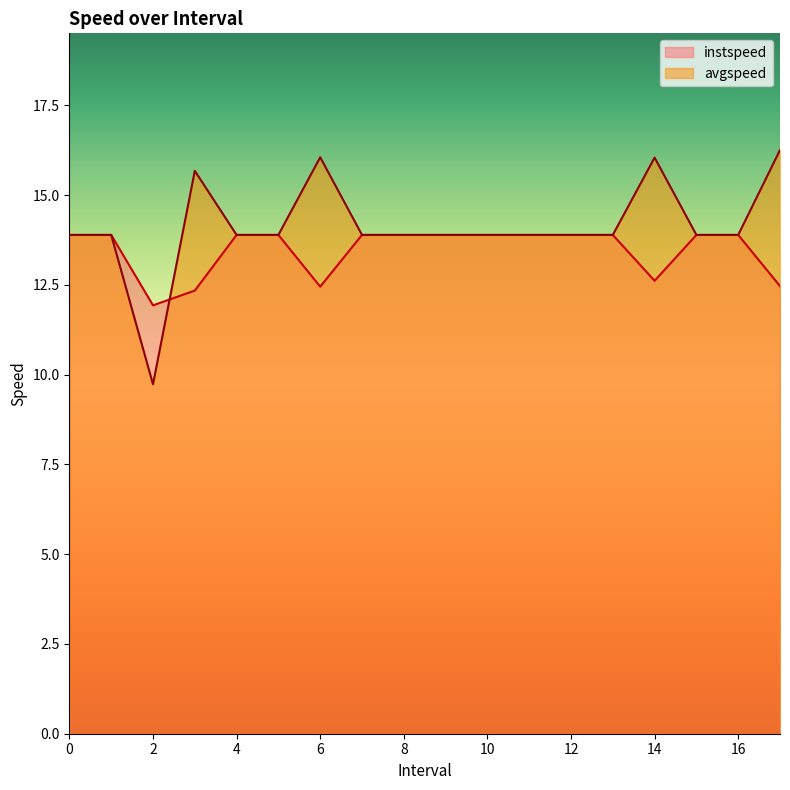

How many distinct data groups are displayed?

2